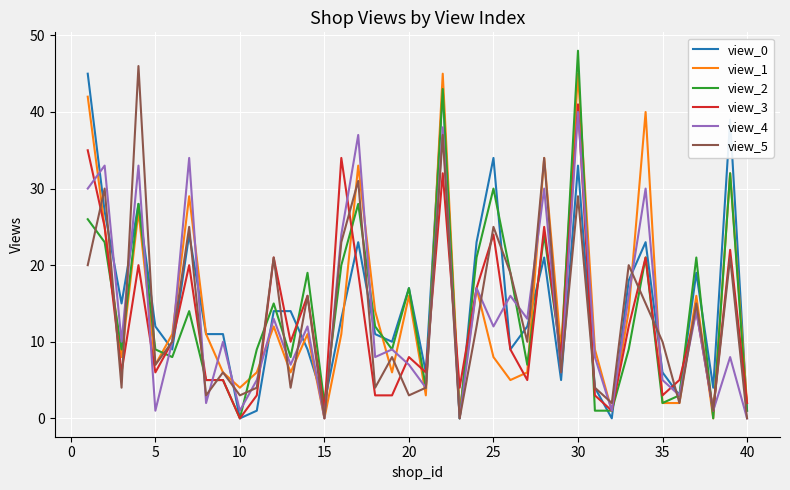

At how many categories does at least one series exceed 0?

40